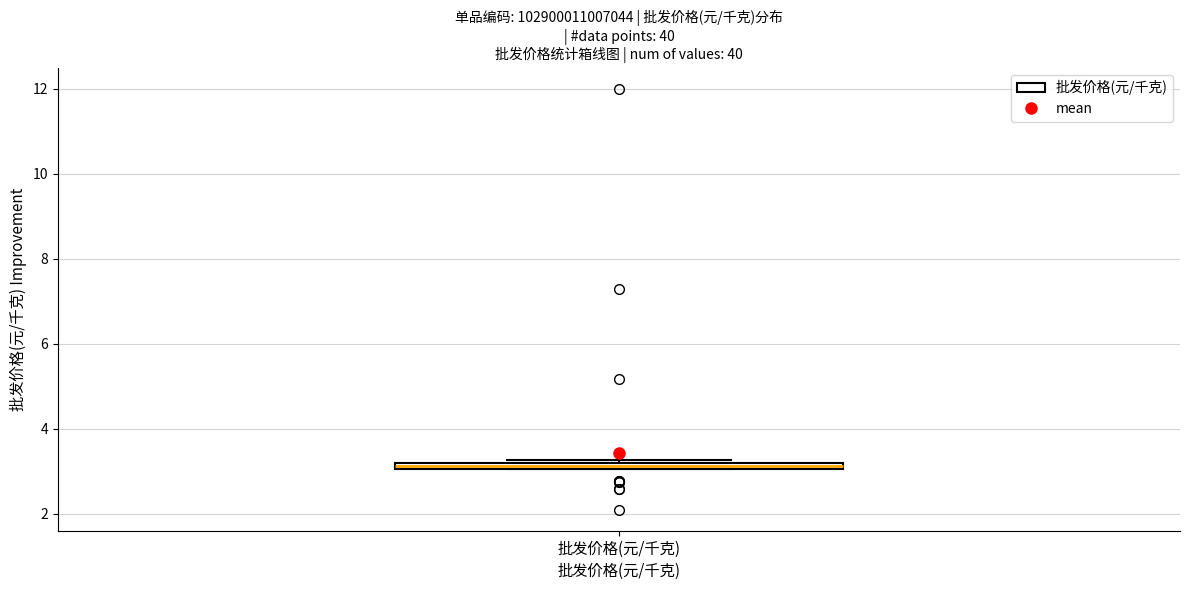

Where is the upper edge of the box for 批发价格(元/千克) on the y-axis? The values are not printed on the chart, so give them approximately, as read against the axis.

3.2